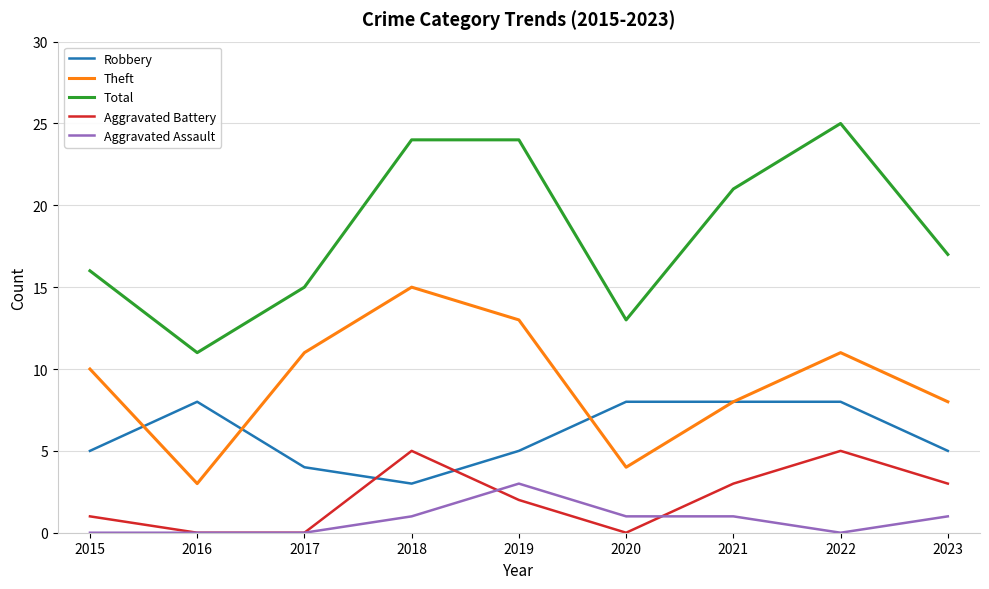

What is the spread (max minus min) of values at 2018?

23